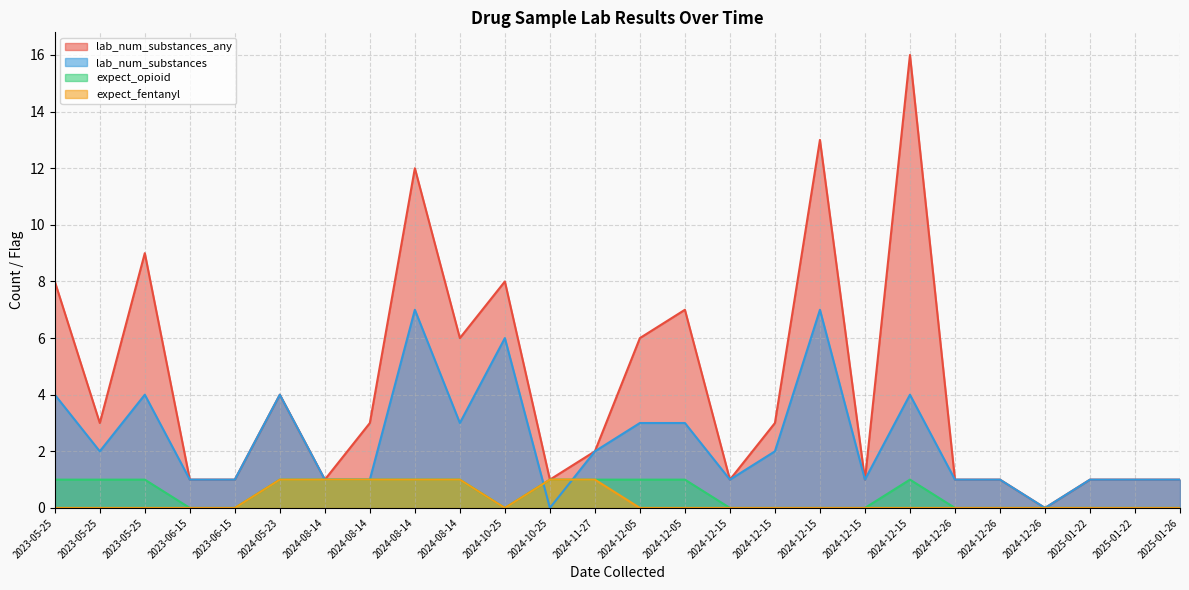

Is the value of expect_fentanyl at 2024-12-05 greater than the value of lab_num_substances_any at 2024-08-14?

No